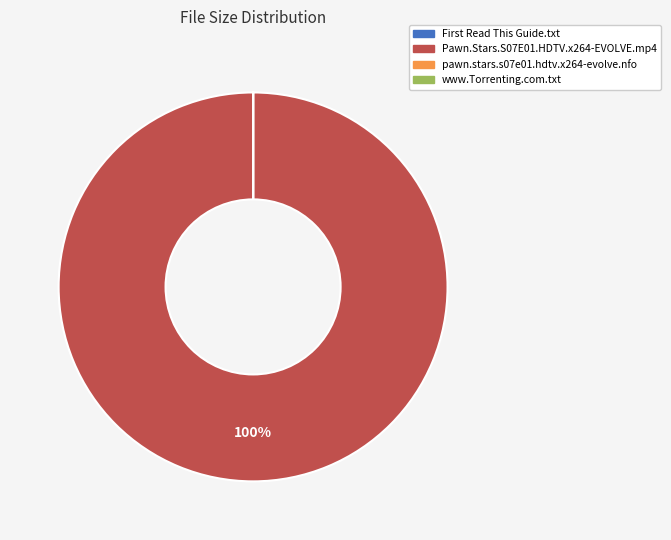

To the nearest percent, what is the average slice percentage?

25%